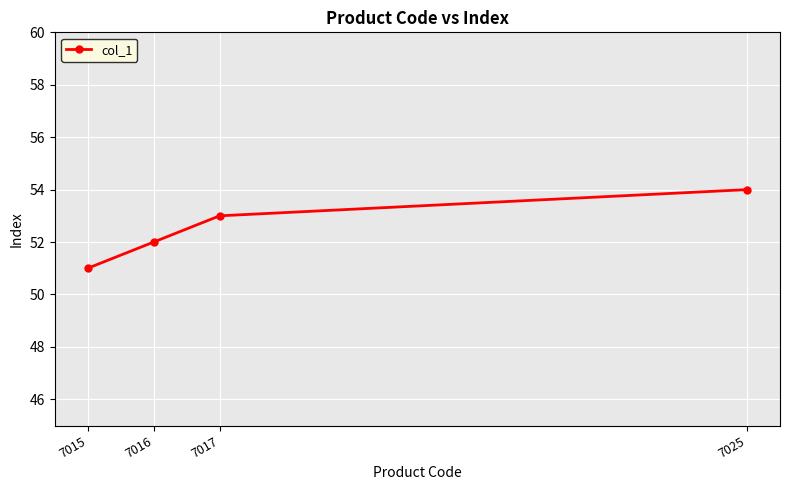

Does the chart display data point markers on the line(s)?

Yes